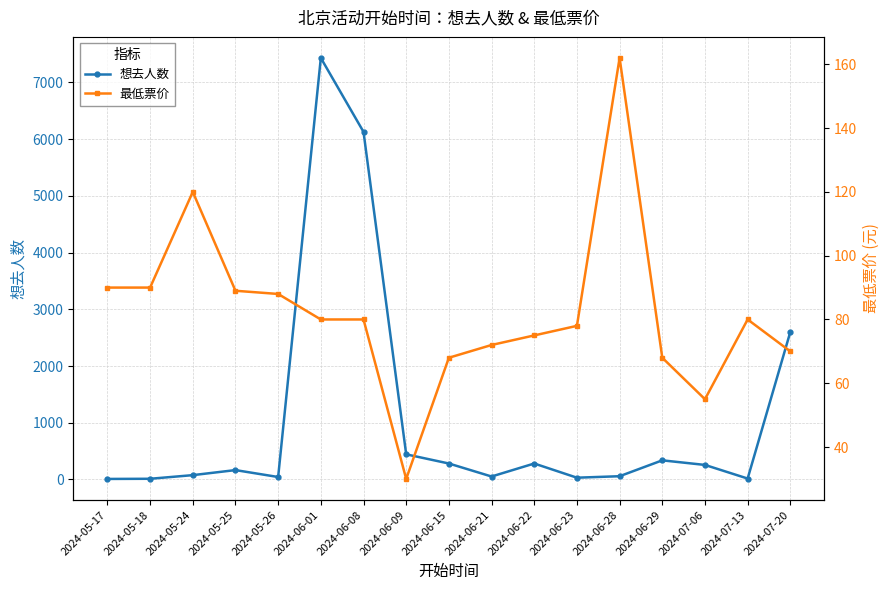

Between which two adjacent categories do 想去人数 and 最低票价 first intersect?

2024-05-24 and 2024-05-25